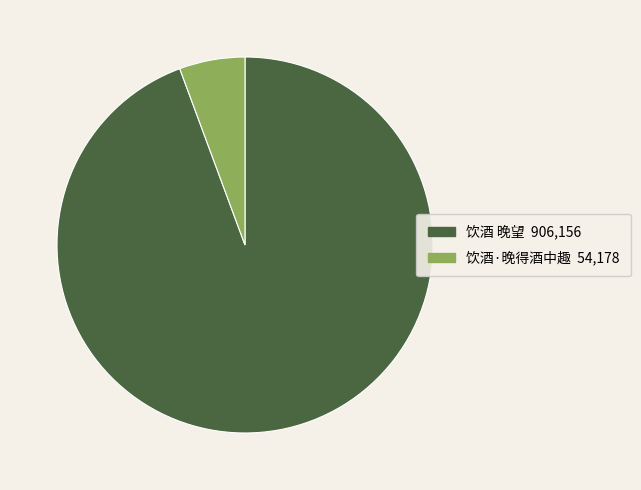

What is the ratio of the value at 饮酒·晚得酒中趣 to the value at 饮酒 晚望?

0.1